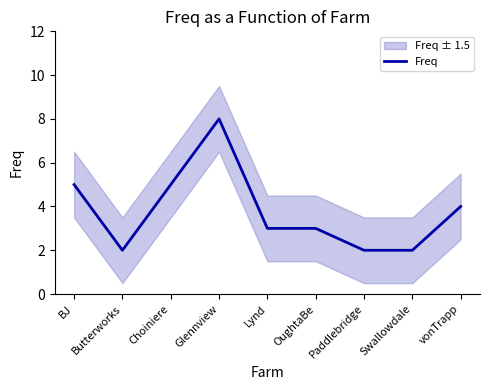

List the labels in order of value, smallest first.

Butterworks, Paddlebridge, Swallowdale, Lynd, OughtaBe, vonTrapp, BJ, Choiniere, Glennview